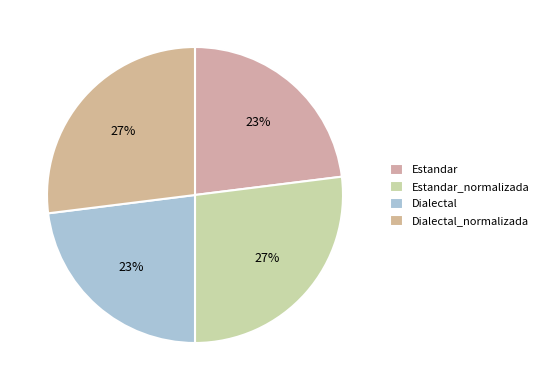

How many segments does this pie chart have?

4